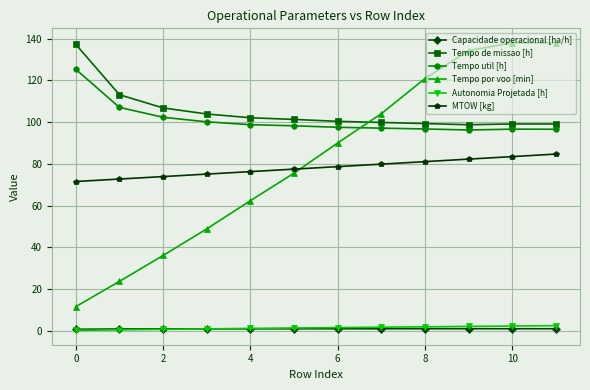

What is the greatest value displayed?

138.0